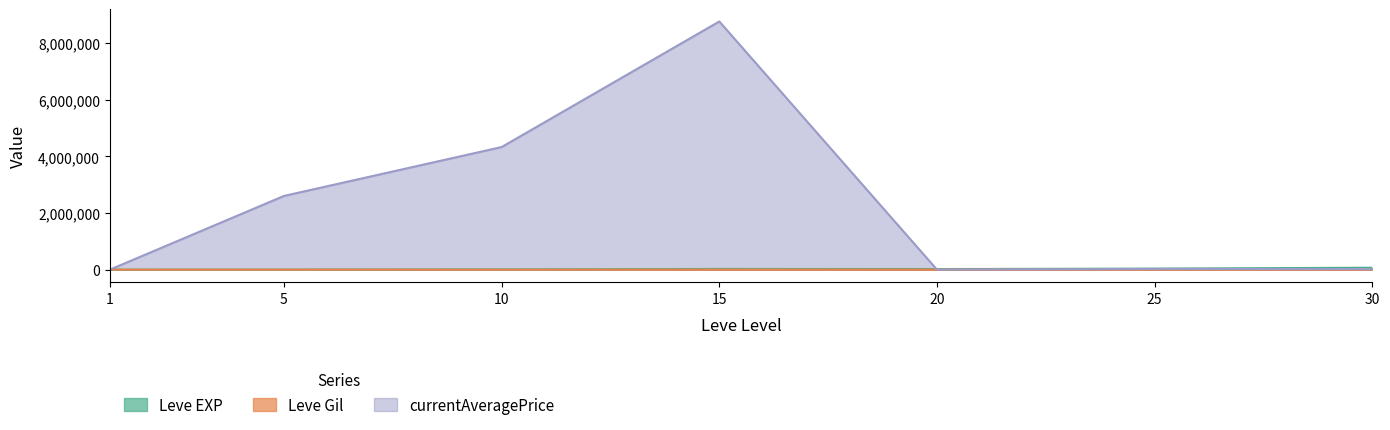

True or false: currentAveragePrice and Leve Gil cross at least once.

False